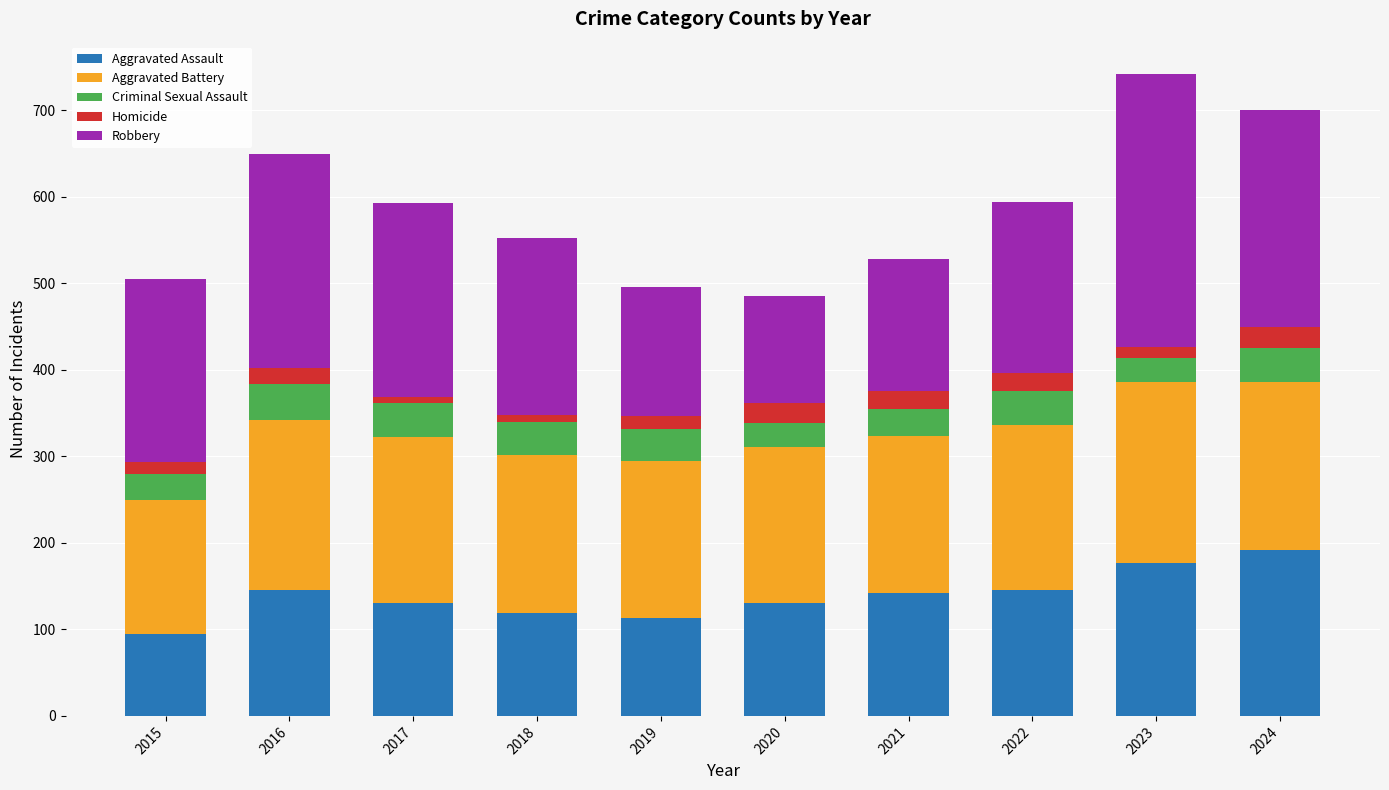

True or false: Aggravated Assault has a value of 113 at 2019.

True